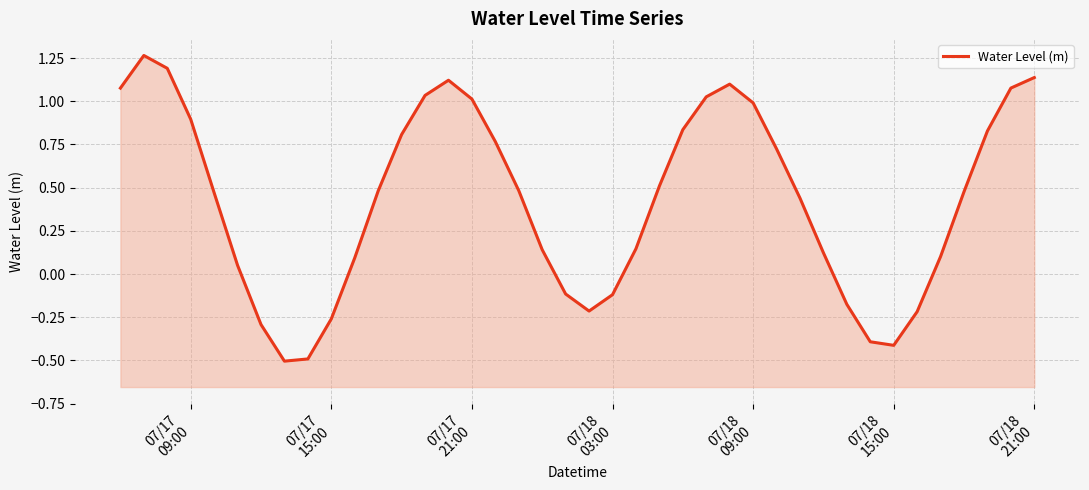

Reading left to right, list all the values displayed in this chart.

1.1	1.3	1.2	0.9	0.5	0.1	-0.3	-0.5	-0.5	-0.3	0.1	0.5	0.8	1.0	1.1	1.0	0.8	0.5	0.1	-0.1	-0.2	-0.1	0.1	0.5	0.8	1.0	1.1	1.0	0.7	0.4	0.1	-0.2	-0.4	-0.4	-0.2	0.1	0.5	0.8	1.1	1.1